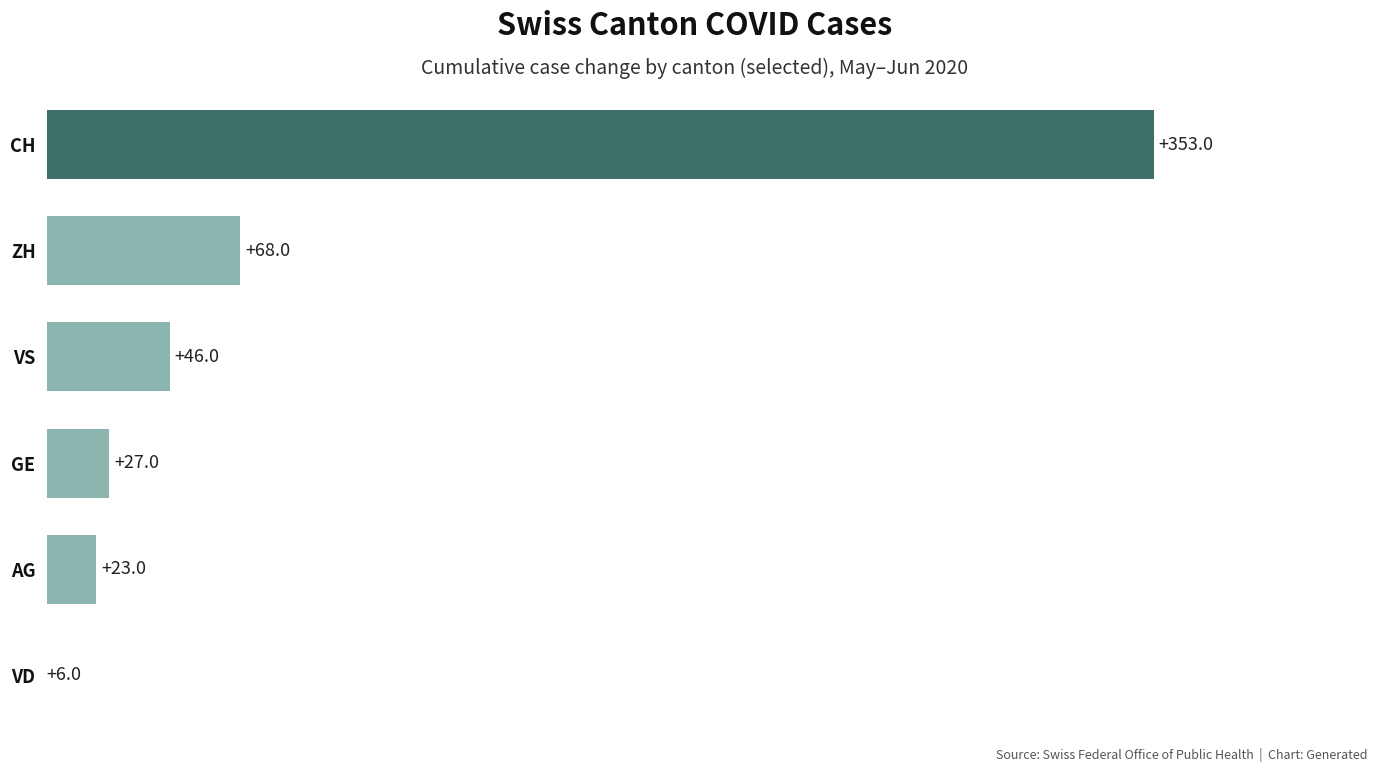

Count the number of categories in the chart.

6